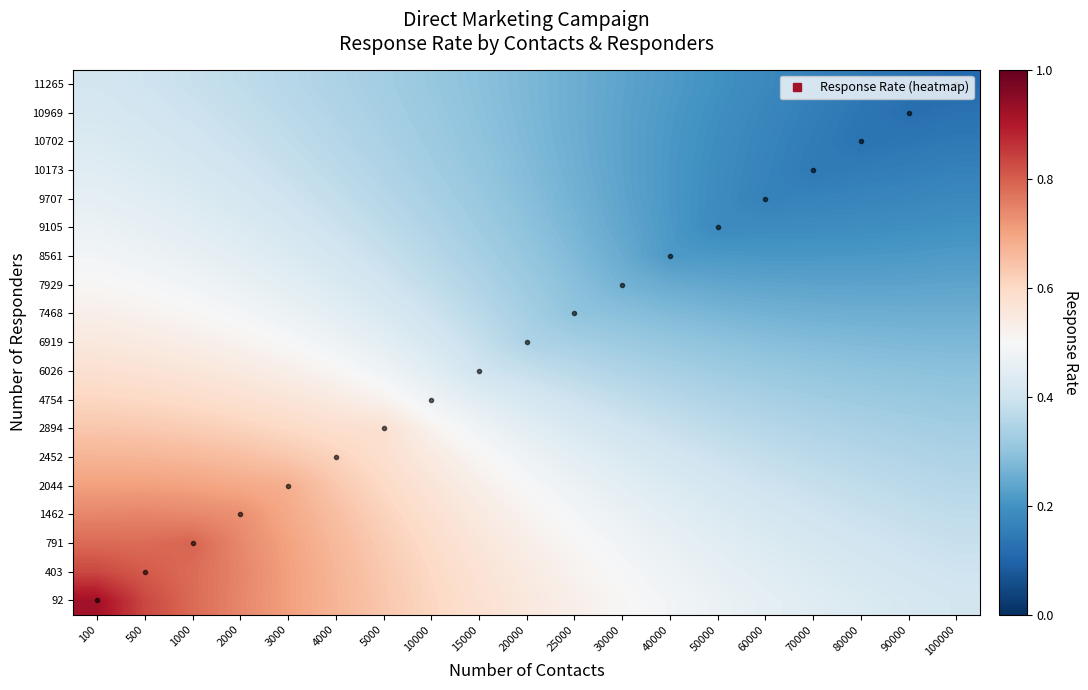

At how many categories does at least one series exceed 0?

19